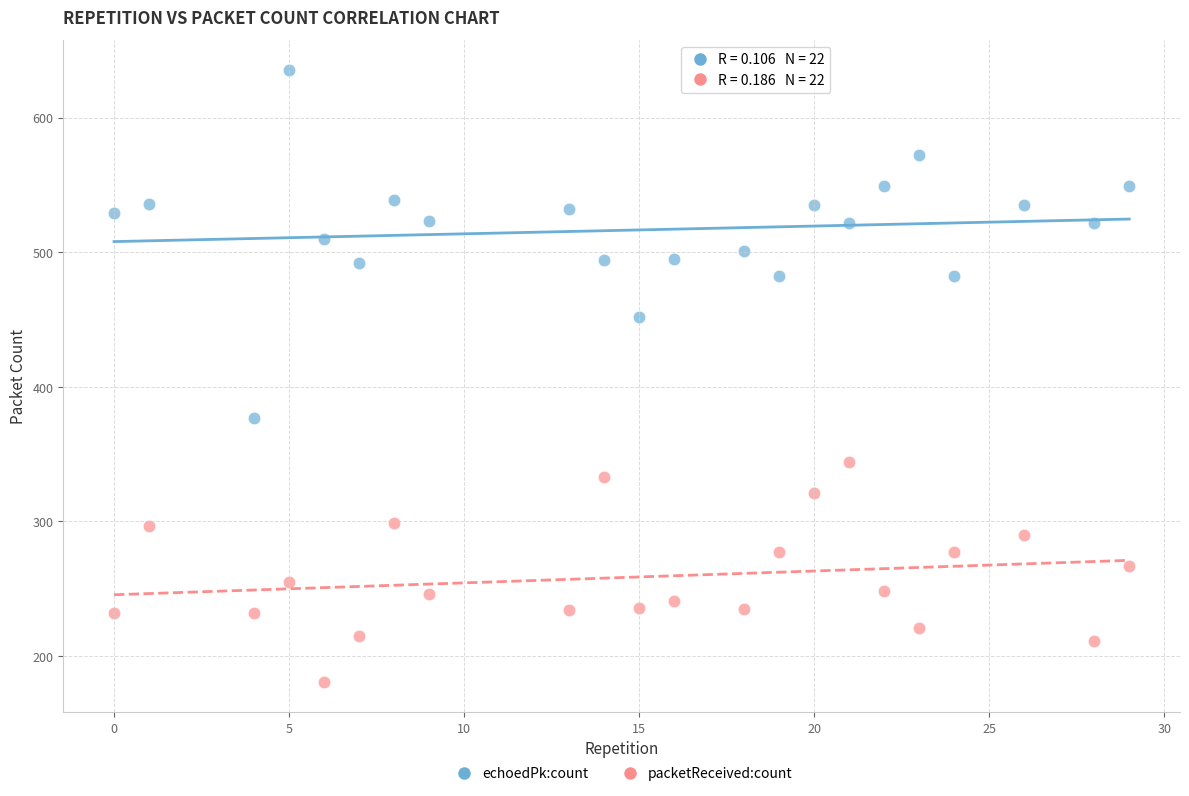

Which series contains the lowest Y value?

packetReceived:count